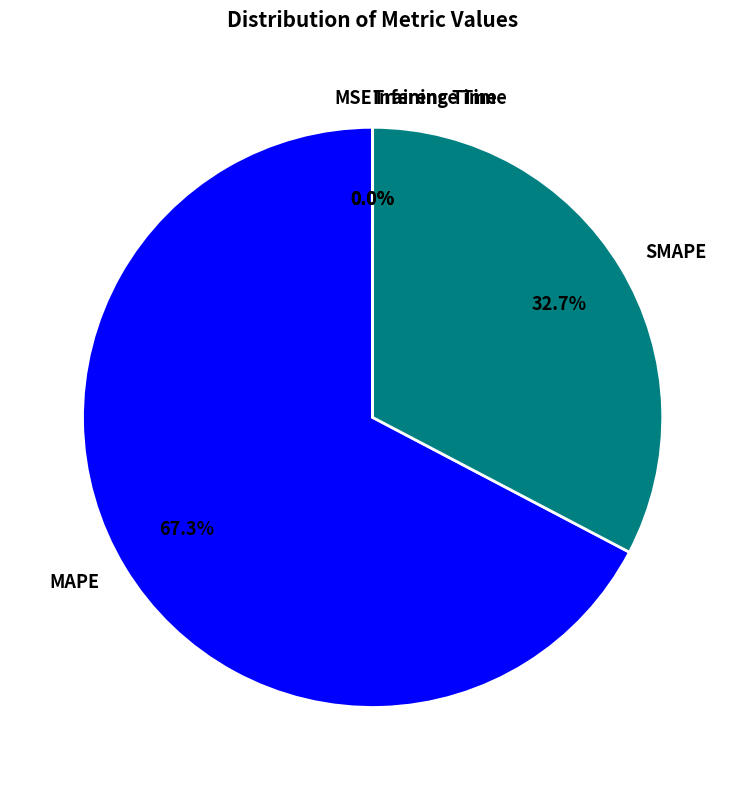

Is there any slice that represents more than half of the pie?

Yes